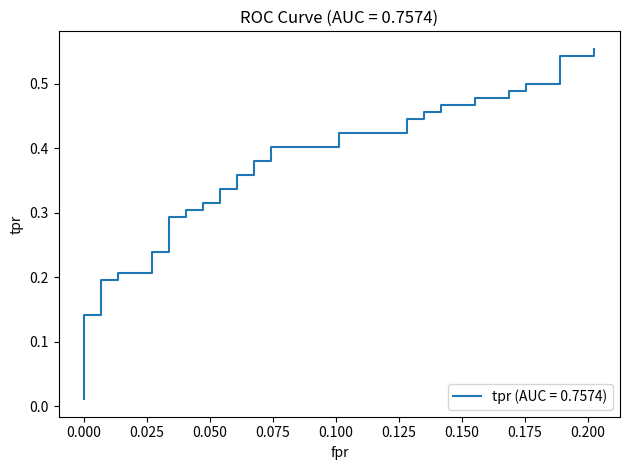

How many distinct data groups are displayed?

1